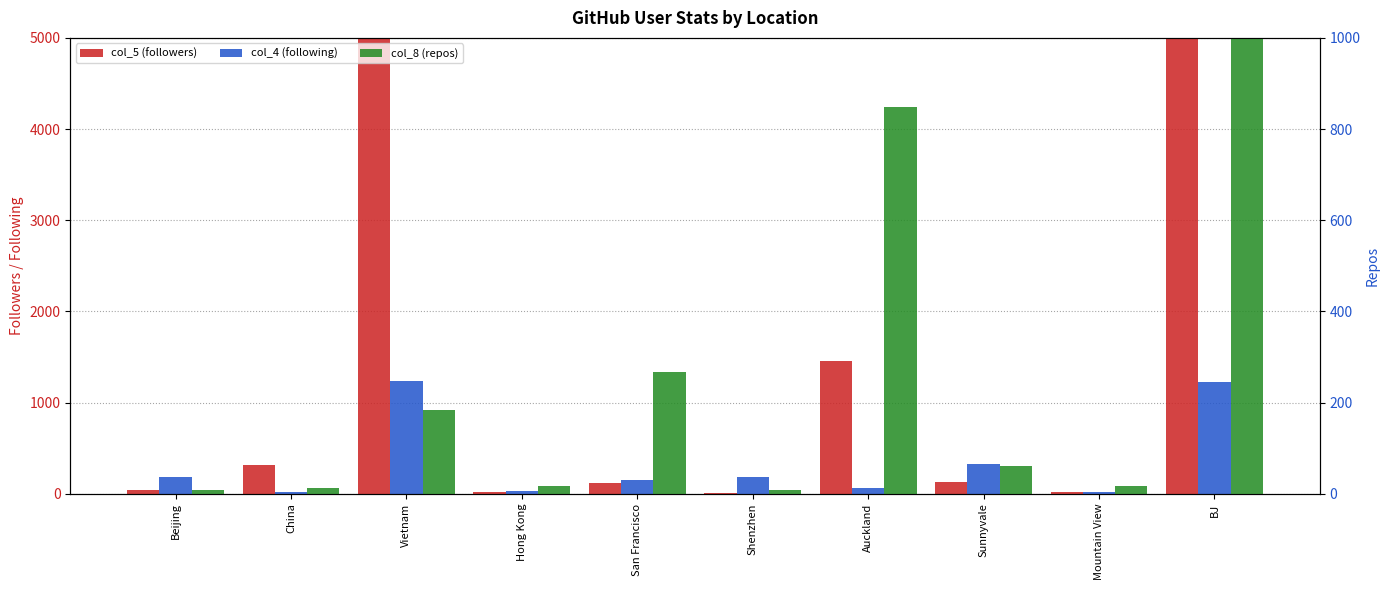

True or false: col_5 (followers) has a value of 1455 at Auckland.

True